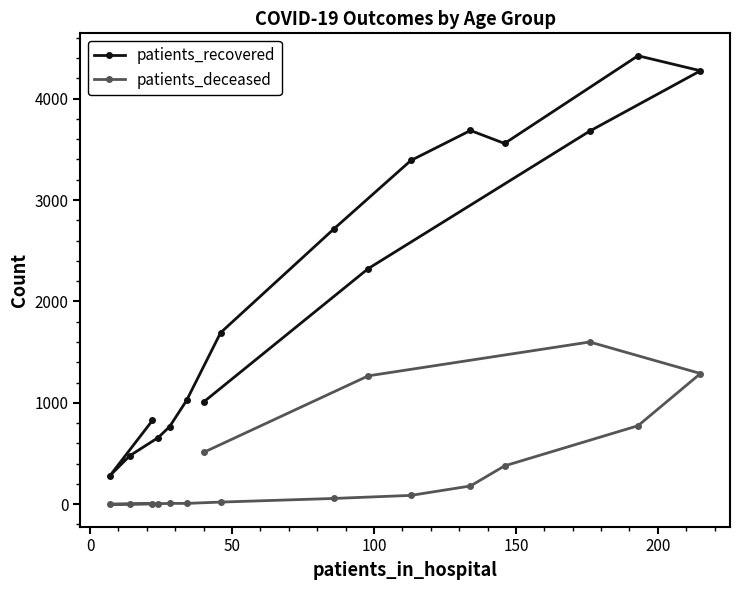

True or false: patients_recovered and patients_deceased cross at least once.

False